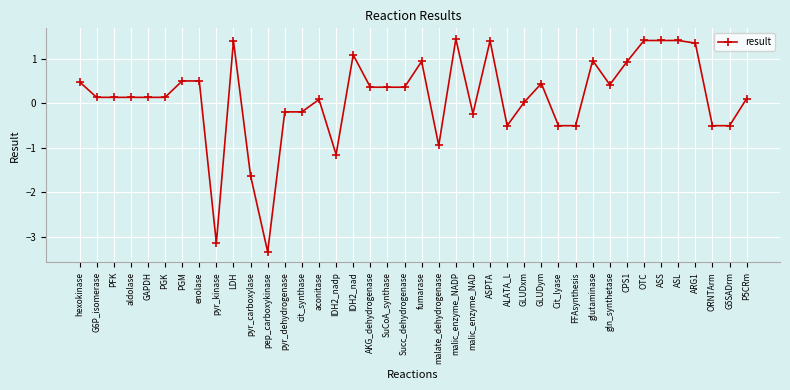

What is the value of the 23rd point from the left?

1.4